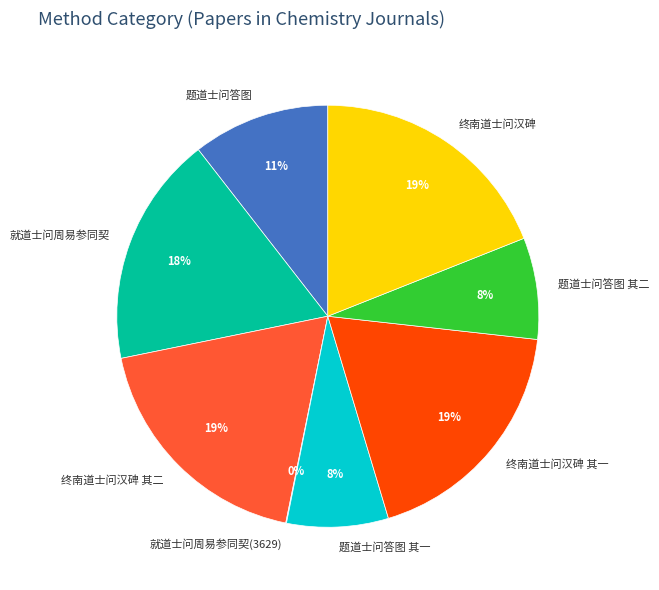

To the nearest percent, what is the average slice percentage?

12%